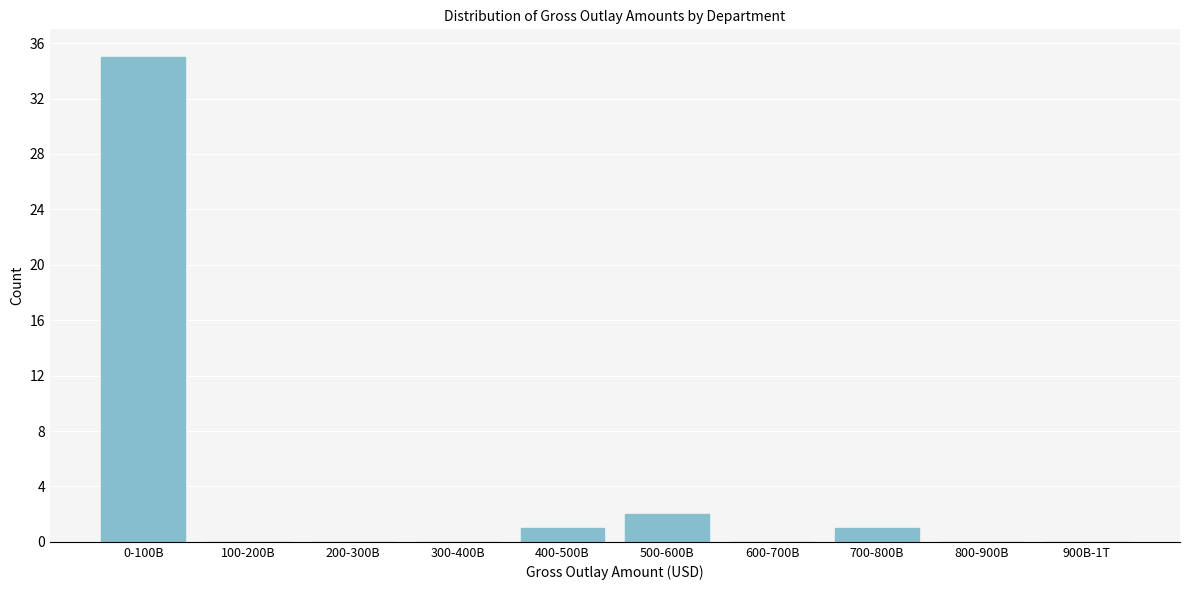

Reading left to right, extract all data points from this chart.

0-100B=35	100-200B=0	200-300B=0	300-400B=0	400-500B=1	500-600B=2	600-700B=0	700-800B=1	800-900B=0	900B-1T=0